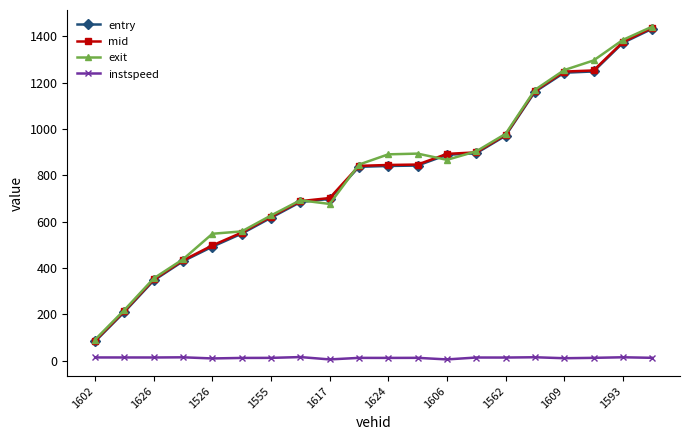

Does the chart have visible grid lines?

No